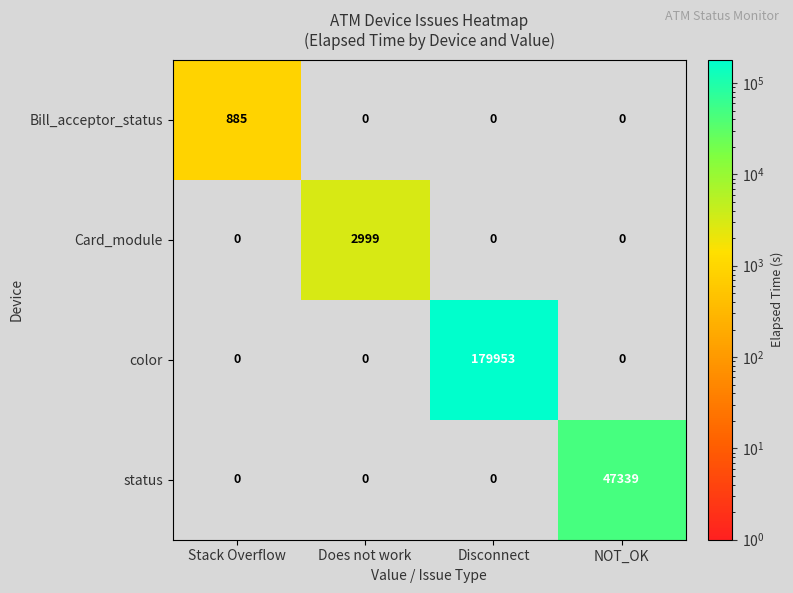

Reading left to right, transcribe all the data shown in this chart.

Bill_acceptor_status: Stack Overflow=885	Does not work=0	Disconnect=0	NOT_OK=0
Card_module: Stack Overflow=0	Does not work=2999	Disconnect=0	NOT_OK=0
color: Stack Overflow=0	Does not work=0	Disconnect=179953	NOT_OK=0
status: Stack Overflow=0	Does not work=0	Disconnect=0	NOT_OK=47339